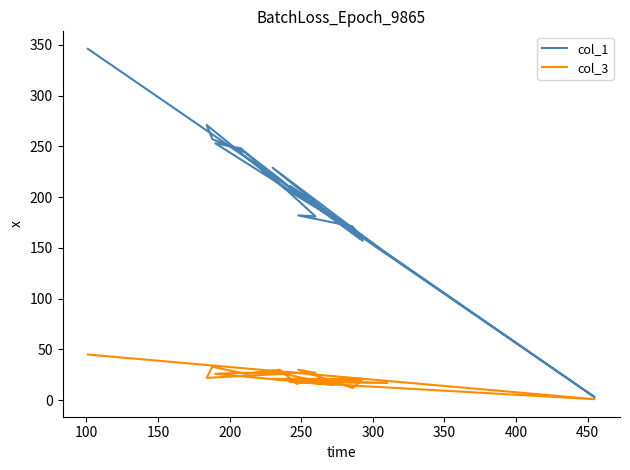

Which series has the largest range (max minus min)?

col_1